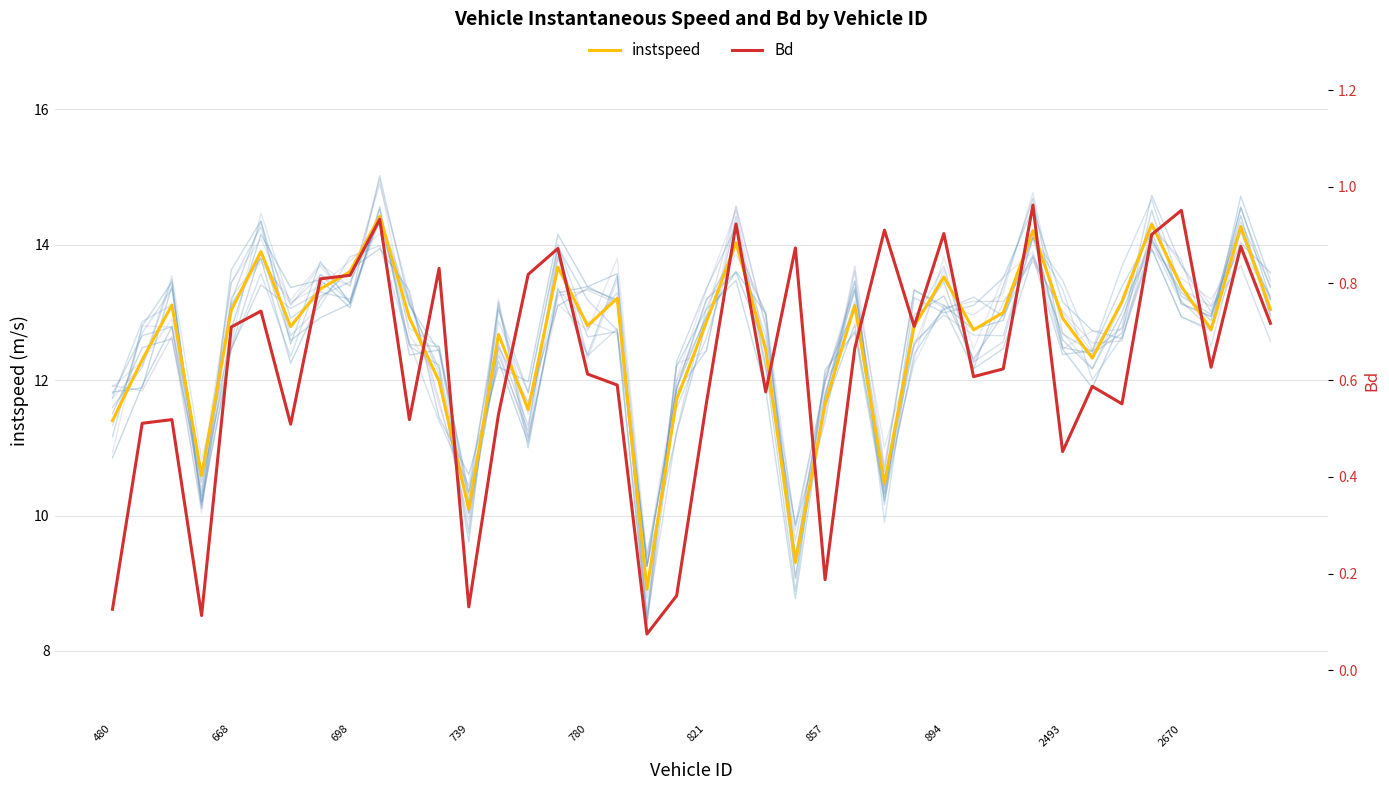

What is the sum of all instspeed values?

504.3